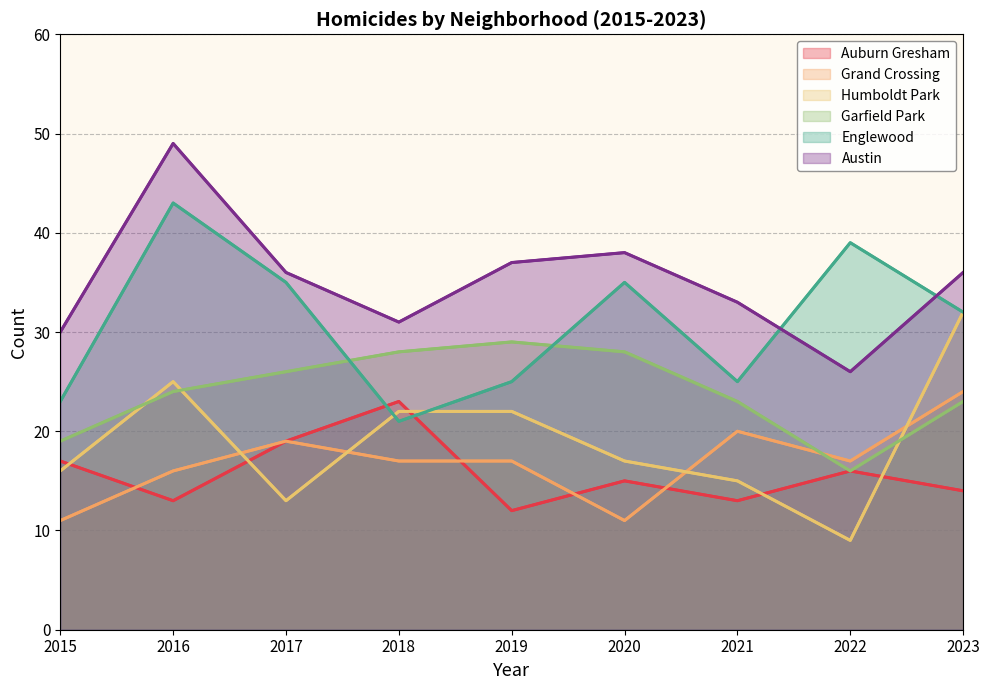

Reading right to left, transcribe all the data shown in this chart.

Auburn Gresham: 14	16	13	15	12	23	19	13	17
Grand Crossing: 24	17	20	11	17	17	19	16	11
Humboldt Park: 32	9	15	17	22	22	13	25	16
Garfield Park: 23	16	23	28	29	28	26	24	19
Englewood: 32	39	25	35	25	21	35	43	23
Austin: 36	26	33	38	37	31	36	49	30